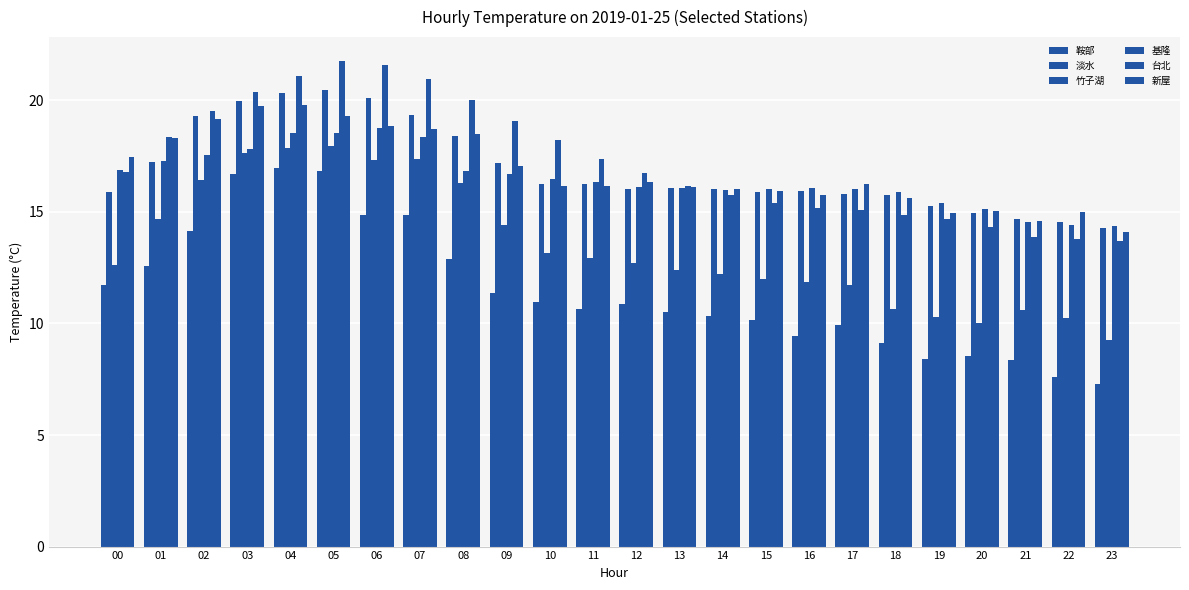

Reading right to left, extract all data points from this chart.

鞍部: 23=7.3	22=7.6	21=8.4	20=8.5	19=8.4	18=9.1	17=9.9	16=9.4	15=10.2	14=10.3	13=10.5	12=10.9	11=10.6	10=10.9	09=11.4	08=12.9	07=14.9	06=14.8	05=16.8	04=17.0	03=16.7	02=14.2	01=12.6	00=11.7
淡水: 23=14.3	22=14.6	21=14.7	20=14.9	19=15.2	18=15.8	17=15.8	16=15.9	15=15.9	14=16.0	13=16.1	12=16.0	11=16.2	10=16.2	09=17.2	08=18.4	07=19.3	06=20.1	05=20.5	04=20.3	03=20.0	02=19.3	01=17.3	00=15.9
竹子湖: 23=9.2	22=10.2	21=10.6	20=10.0	19=10.3	18=10.7	17=11.7	16=11.9	15=12.0	14=12.2	13=12.4	12=12.7	11=12.9	10=13.1	09=14.4	08=16.3	07=17.4	06=17.3	05=18.0	04=17.8	03=17.6	02=16.4	01=14.7	00=12.6
基隆: 23=14.3	22=14.4	21=14.5	20=15.1	19=15.4	18=15.9	17=16.0	16=16.1	15=16.0	14=16.0	13=16.1	12=16.1	11=16.4	10=16.5	09=16.7	08=16.8	07=18.4	06=18.8	05=18.5	04=18.5	03=17.8	02=17.5	01=17.3	00=16.9
台北: 23=13.7	22=13.8	21=13.9	20=14.3	19=14.7	18=14.8	17=15.1	16=15.2	15=15.4	14=15.7	13=16.2	12=16.8	11=17.4	10=18.2	09=19.1	08=20.0	07=20.9	06=21.6	05=21.7	04=21.1	03=20.4	02=19.5	01=18.3	00=16.8
新屋: 23=14.1	22=15.0	21=14.6	20=15.0	19=14.9	18=15.6	17=16.3	16=15.8	15=16.0	14=16.0	13=16.1	12=16.3	11=16.2	10=16.2	09=17.0	08=18.5	07=18.7	06=18.9	05=19.3	04=19.8	03=19.7	02=19.2	01=18.3	00=17.4